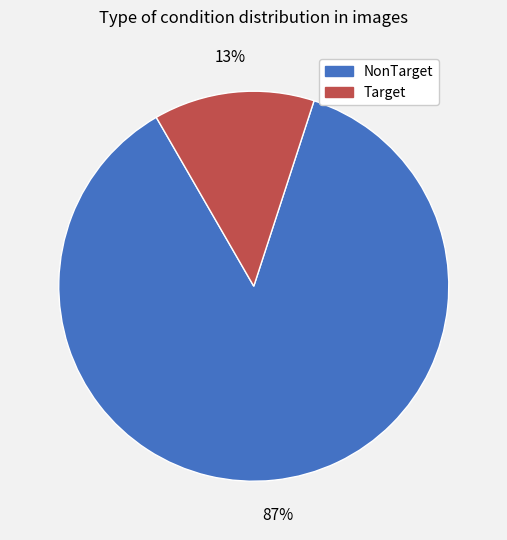

What is the smallest slice in the pie chart?

Target